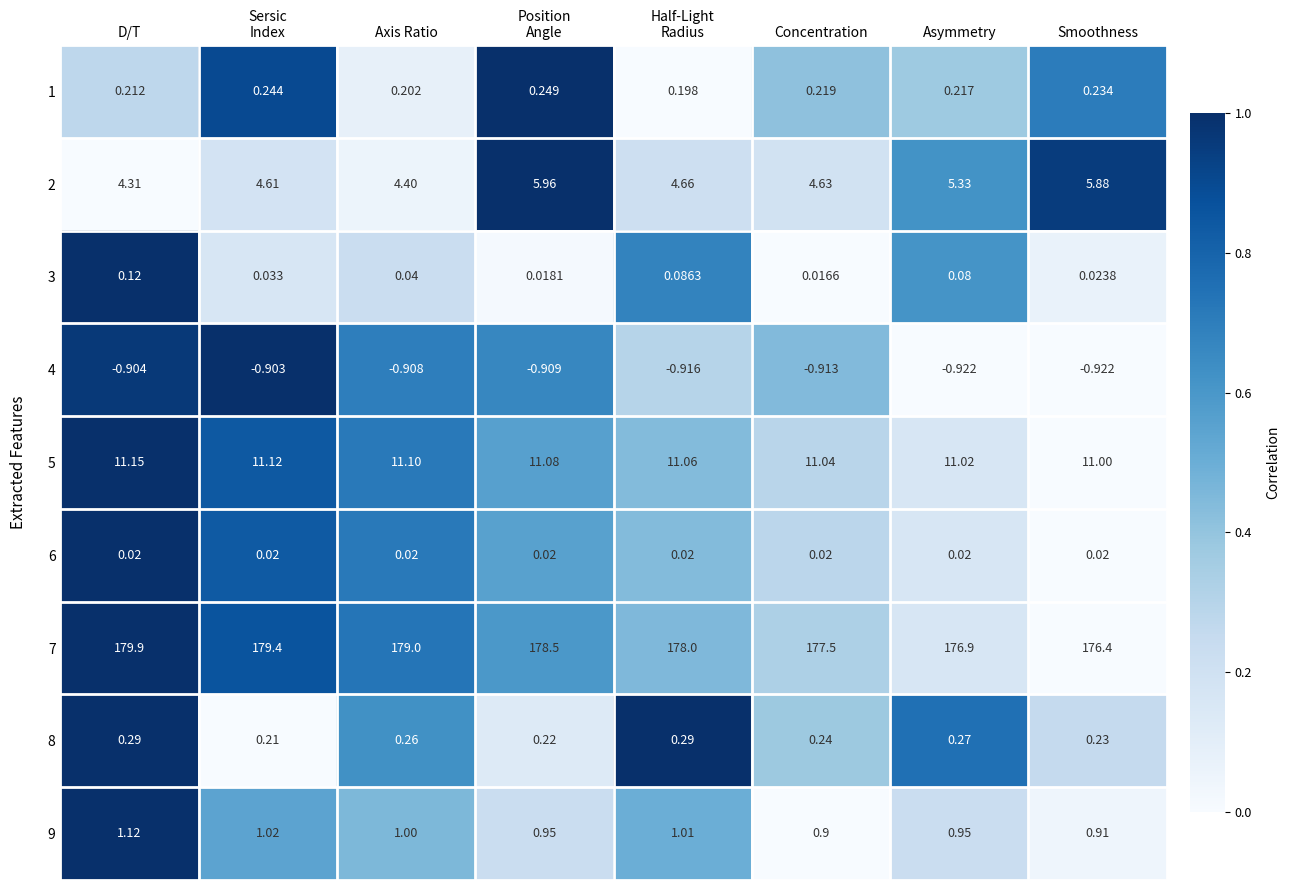

Is the value of 9 at Concentration greater than the value of 3 at Axis Ratio?

Yes